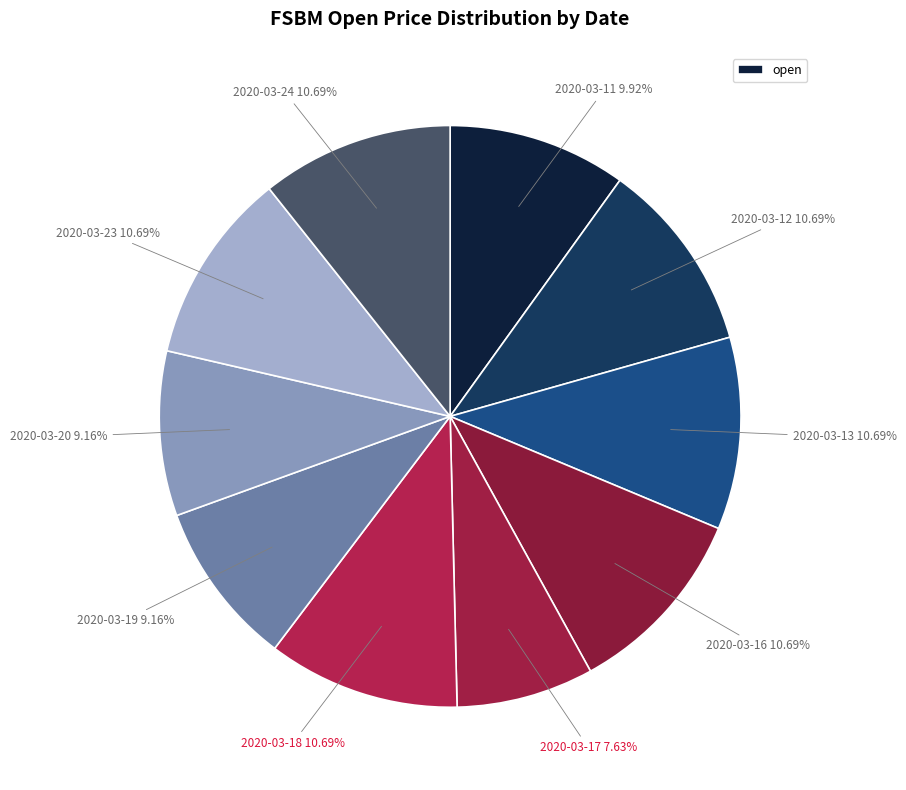

How many slices are in this pie chart?

10